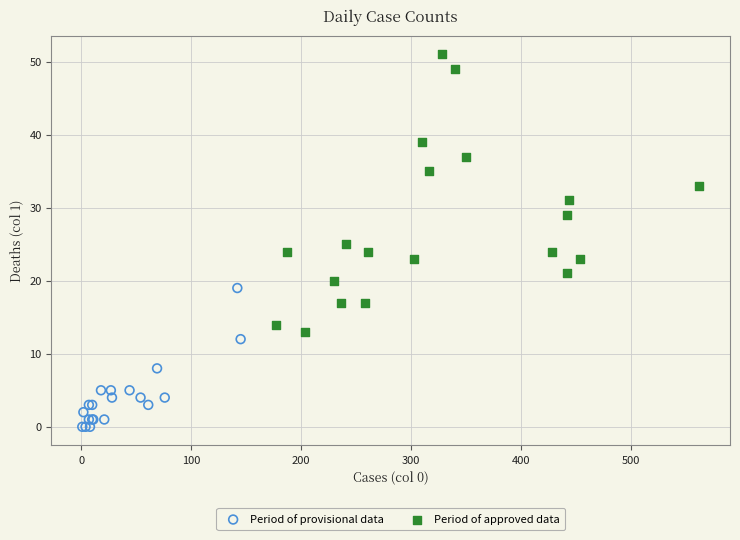

Which series contains the highest Y value?

Period of approved data